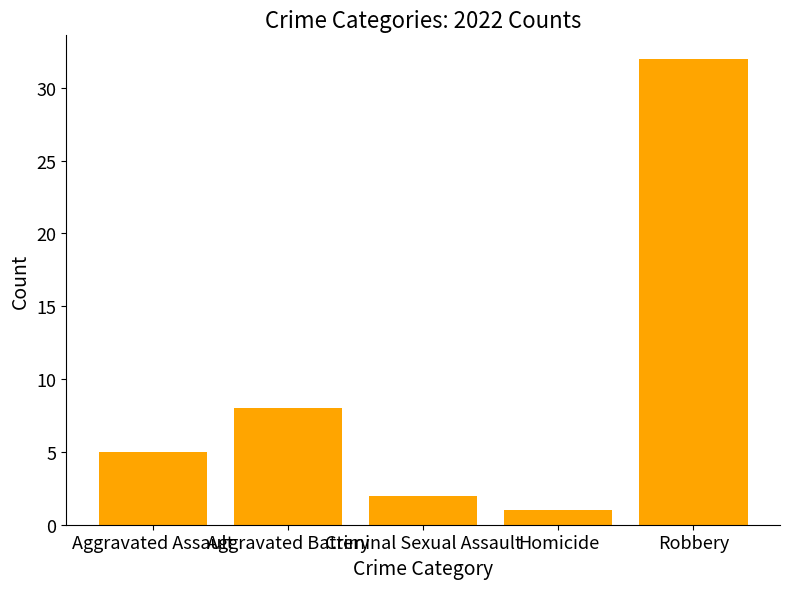

Between Homicide and Criminal Sexual Assault, which is larger?

Criminal Sexual Assault